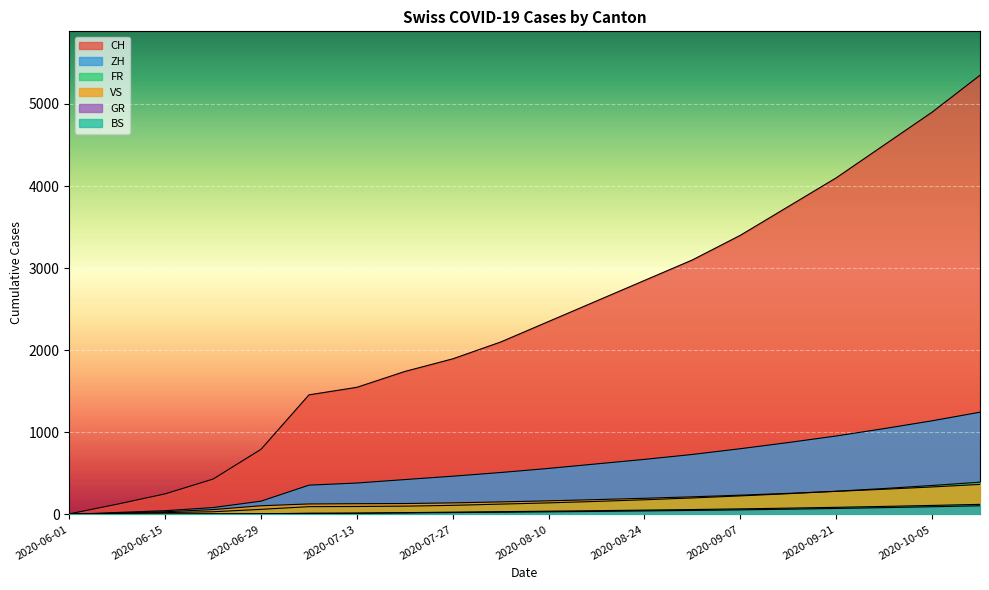

What is the greatest value displayed?

5350